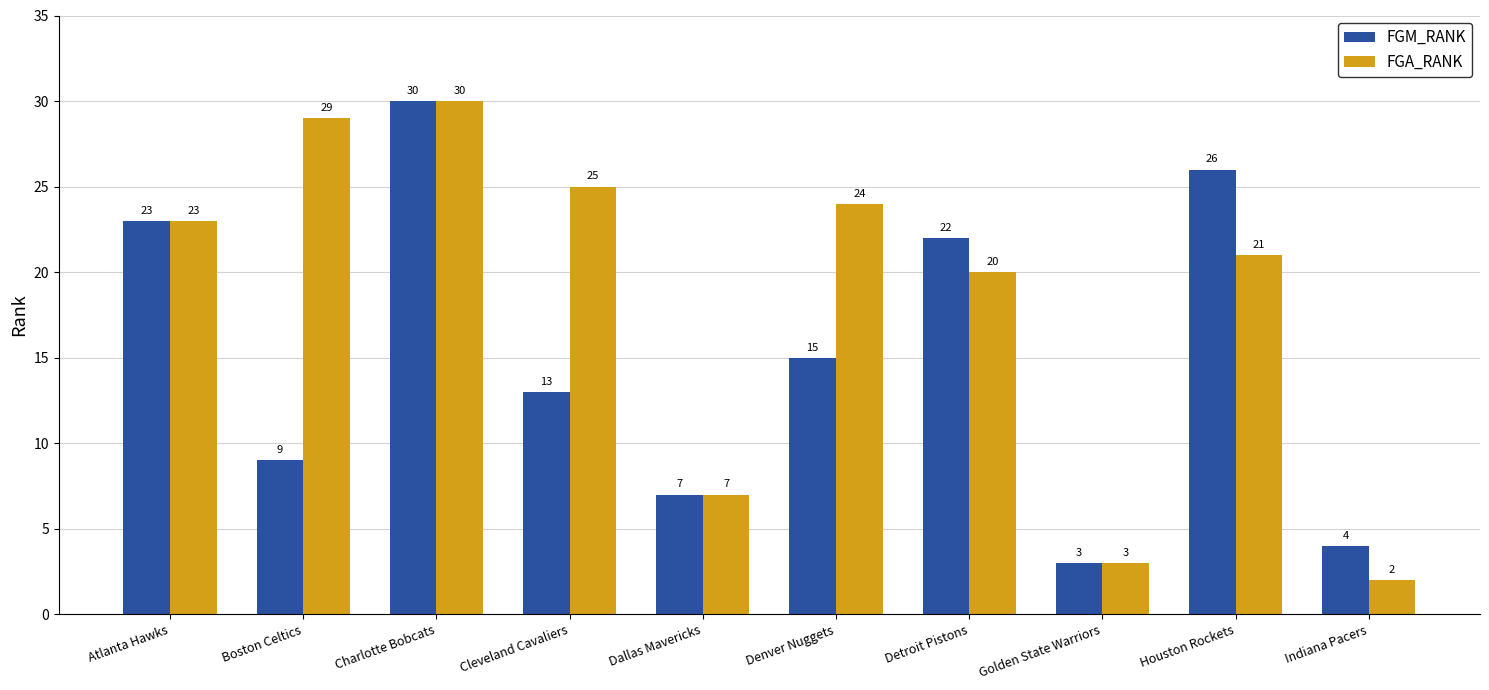

At which category is the sum across all series the highest?

Charlotte Bobcats